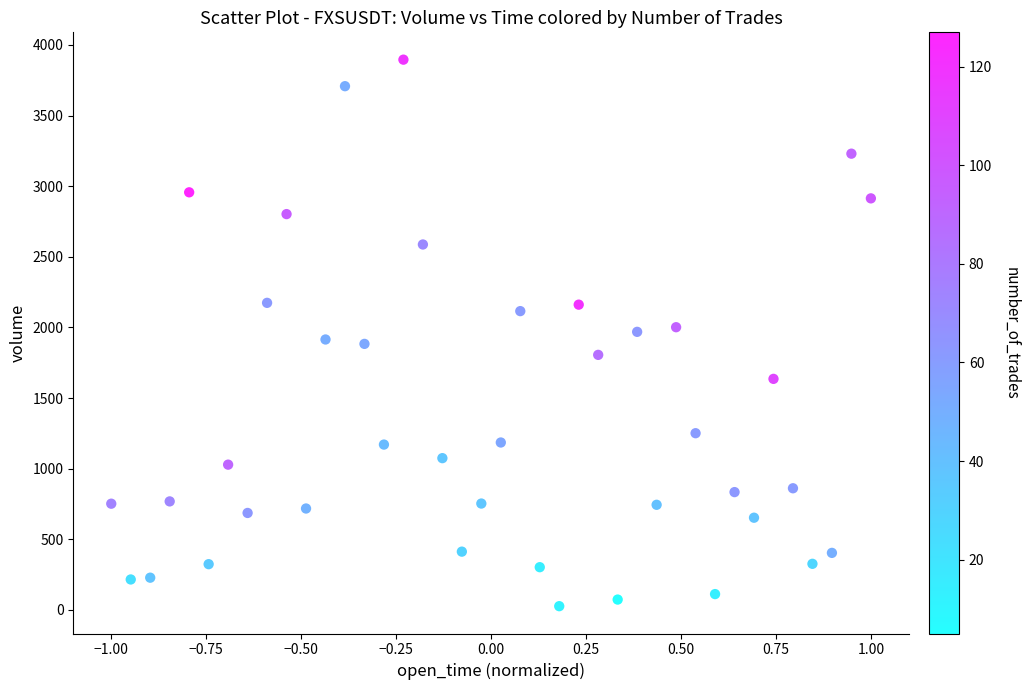

What is the range of X values (max minus min)?

2.0